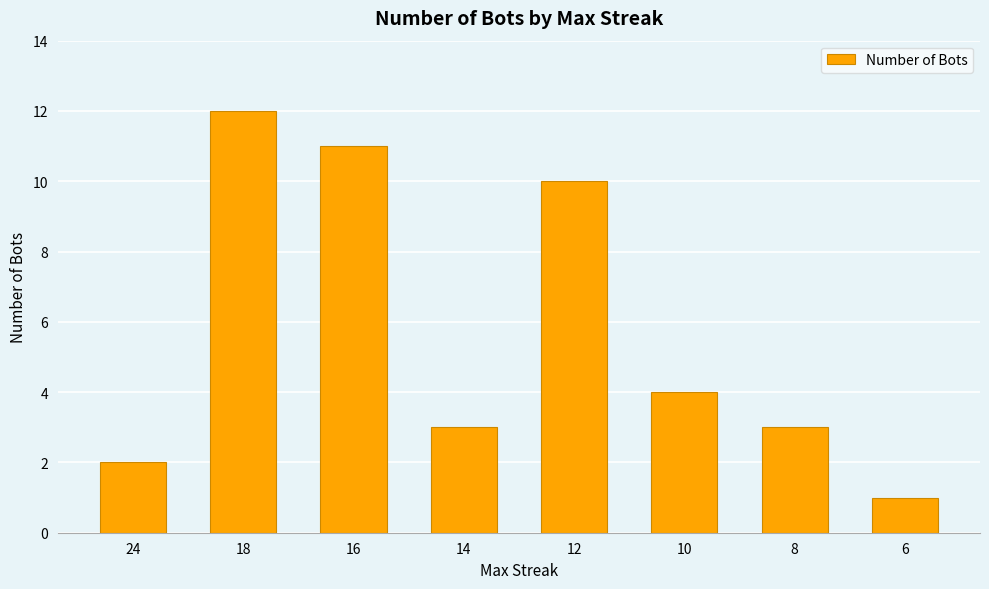

Are the bars horizontal?

No